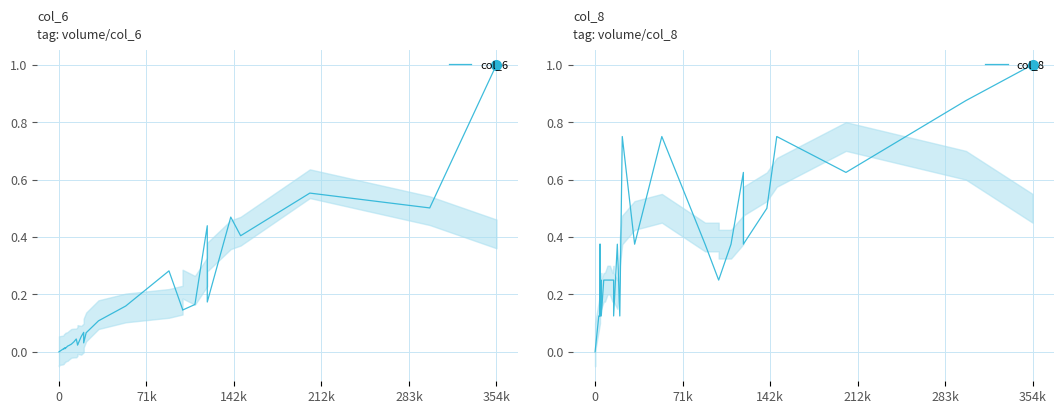

List the series in order of their overall mean, lowest first.

col_6, col_8